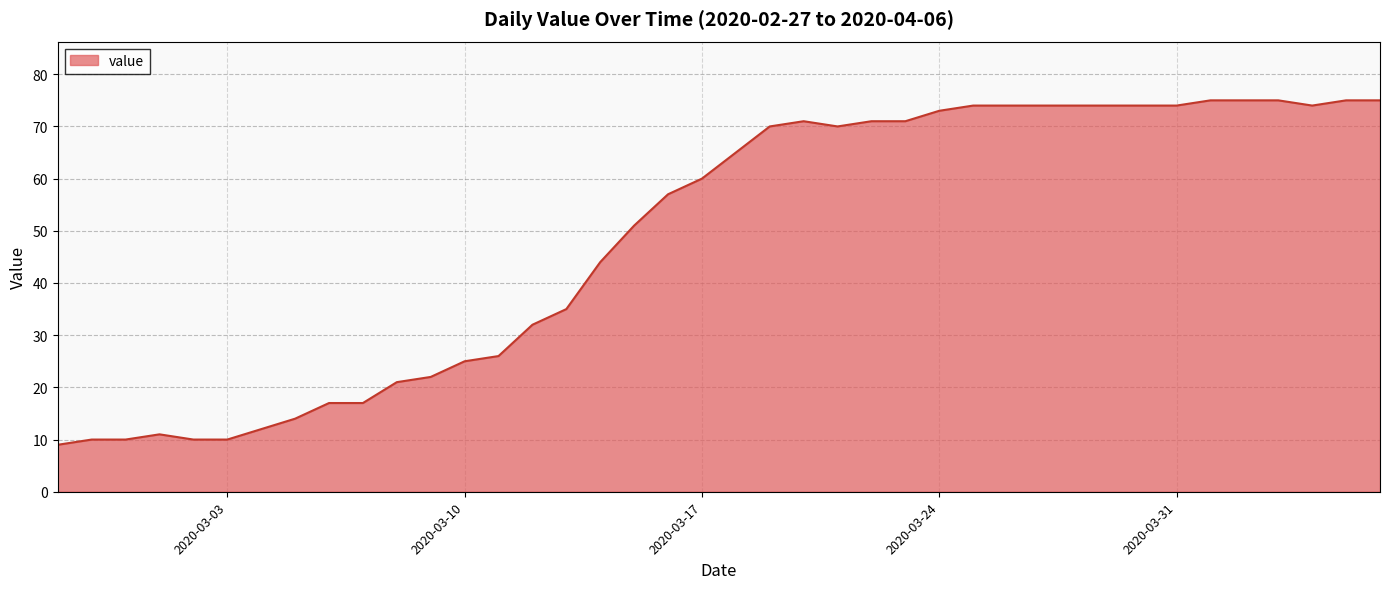

What is the minimum value shown in the chart?

9